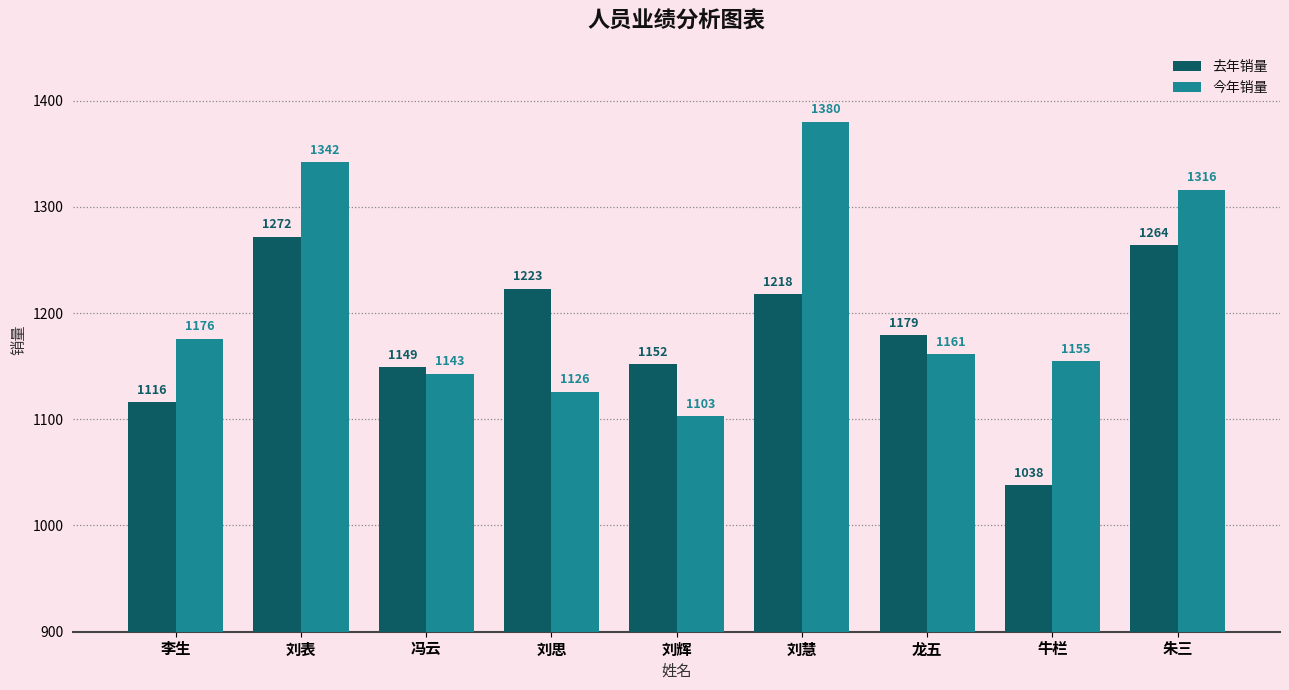

What is the total value across all series at 刘思?

2349